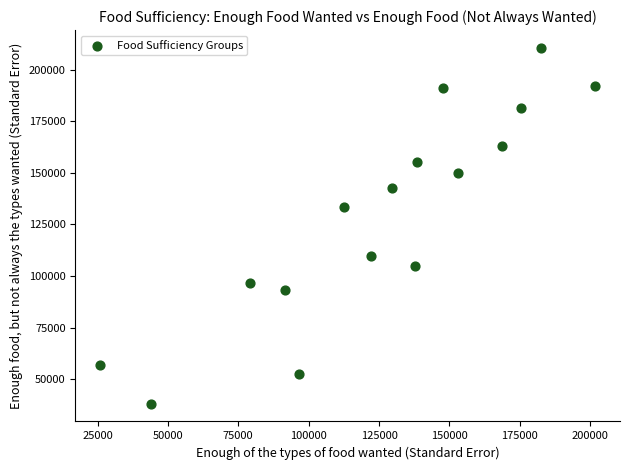

What Y value in the scatter plot is closest to 124359?

133512.2